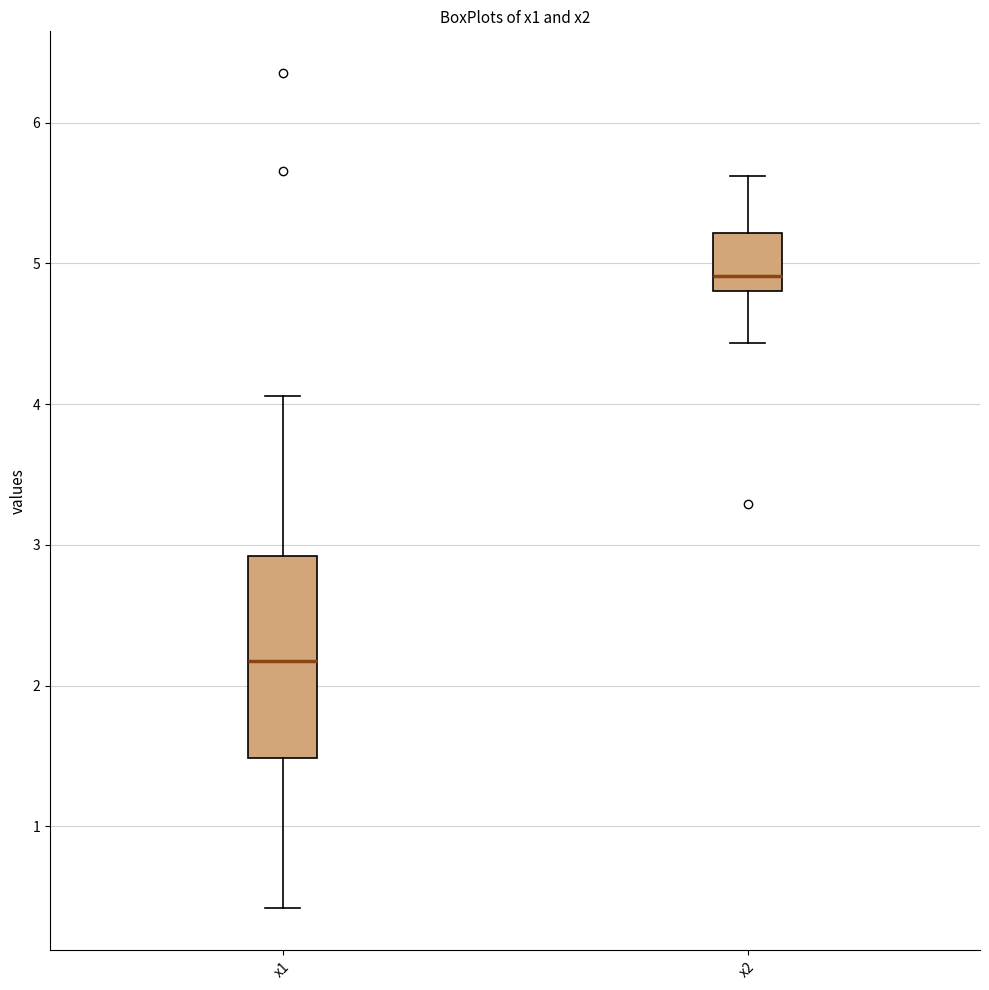

Which box is the tallest, from its lower edge to its upper edge?

x1